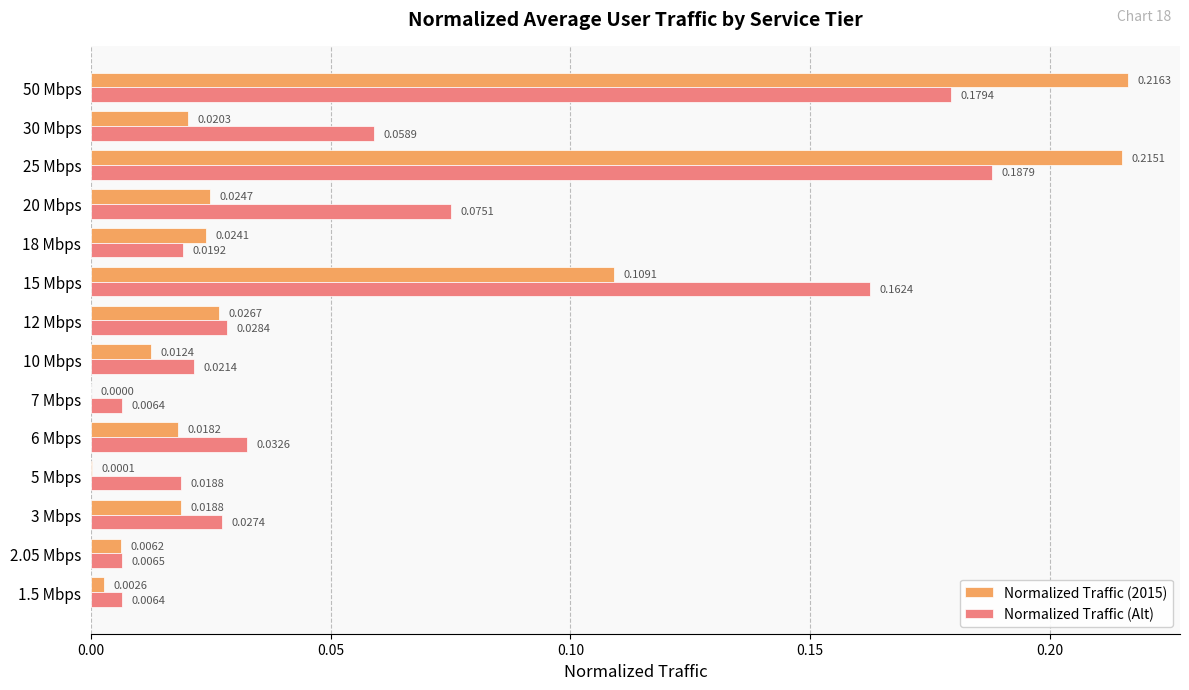

What are all the series names shown in the legend?

Normalized Traffic (2015), Normalized Traffic (Alt)